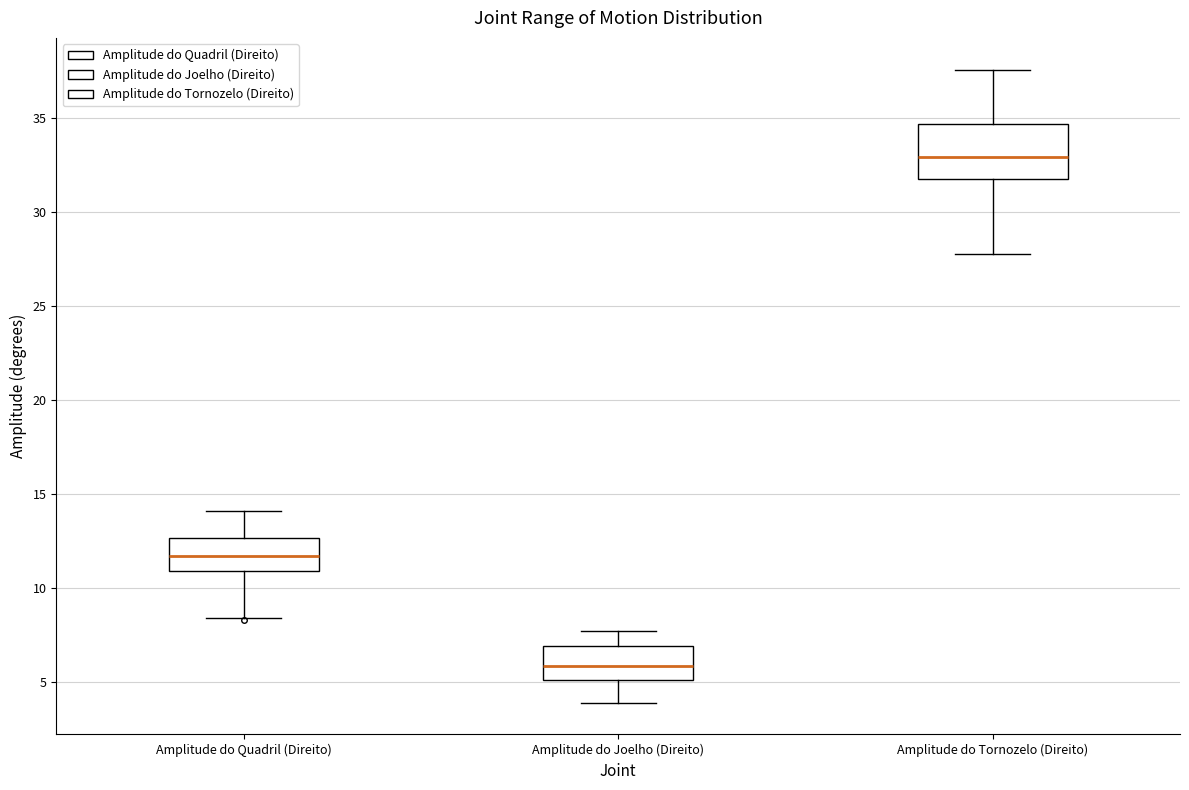

Which box is the tallest, from its lower edge to its upper edge?

Amplitude do Tornozelo (Direito)